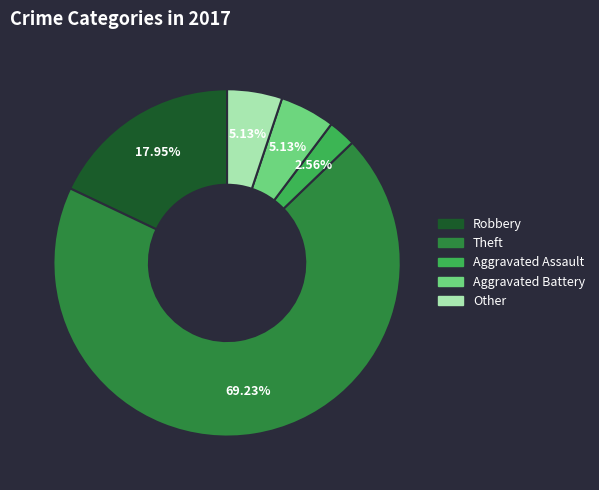

Combined, do Robbery and Aggravated Battery account for over 50%?

No